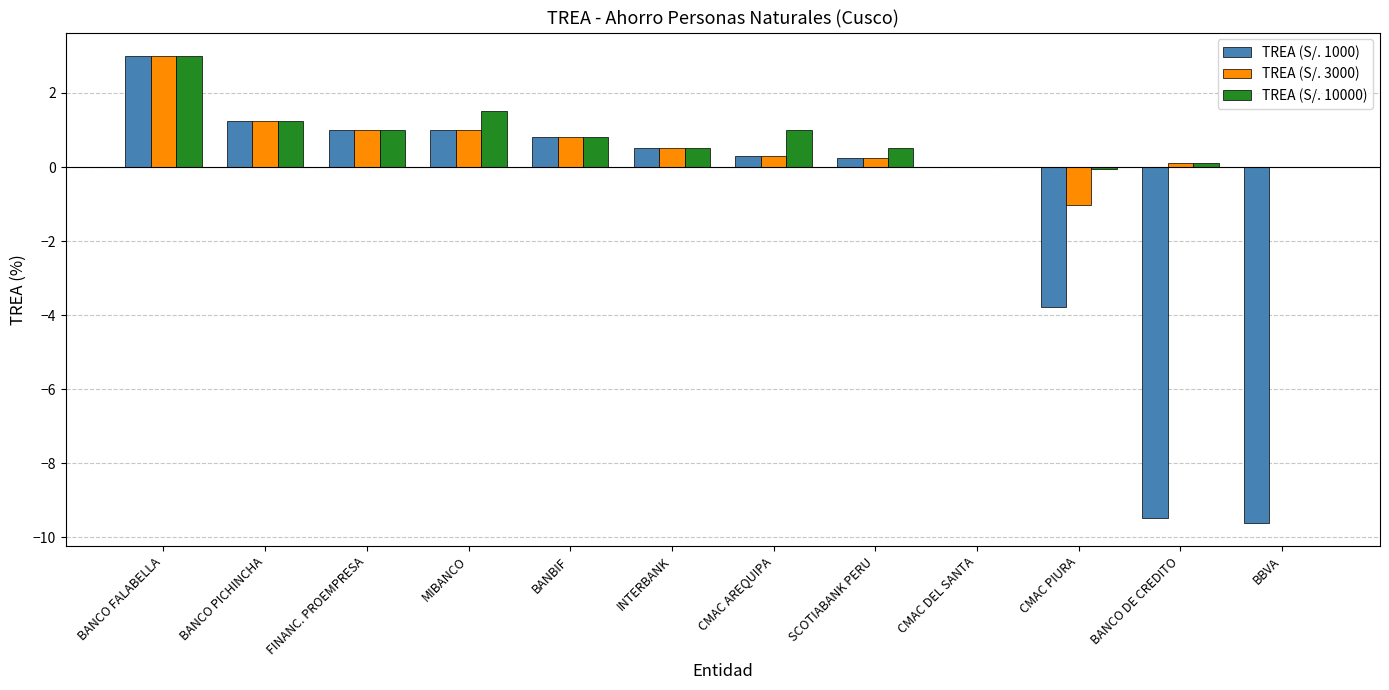

What is the maximum value for TREA (S/. 10000)?

3.0